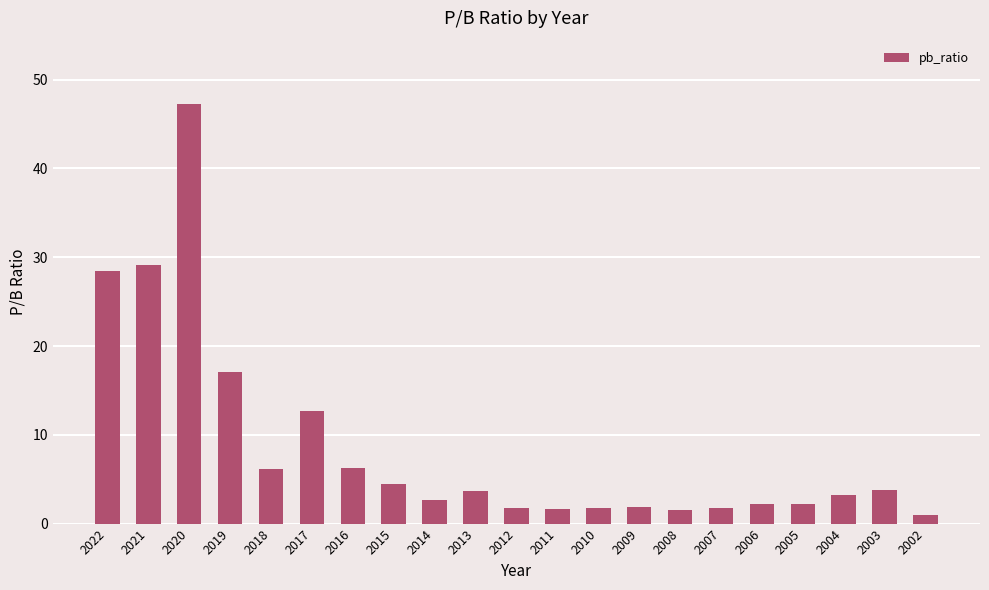

Does the chart contain stacked bars?

No